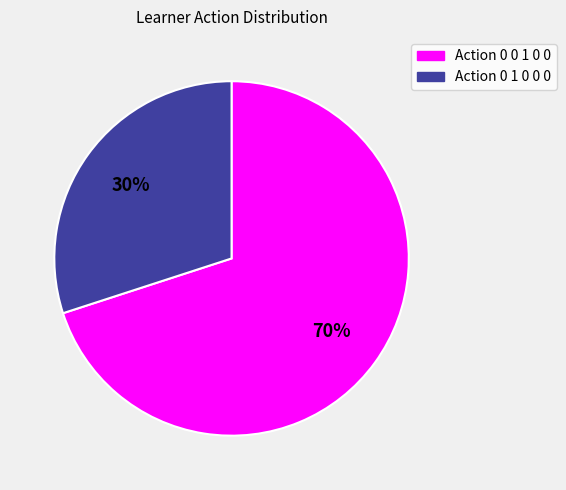

How many slices are in this pie chart?

2